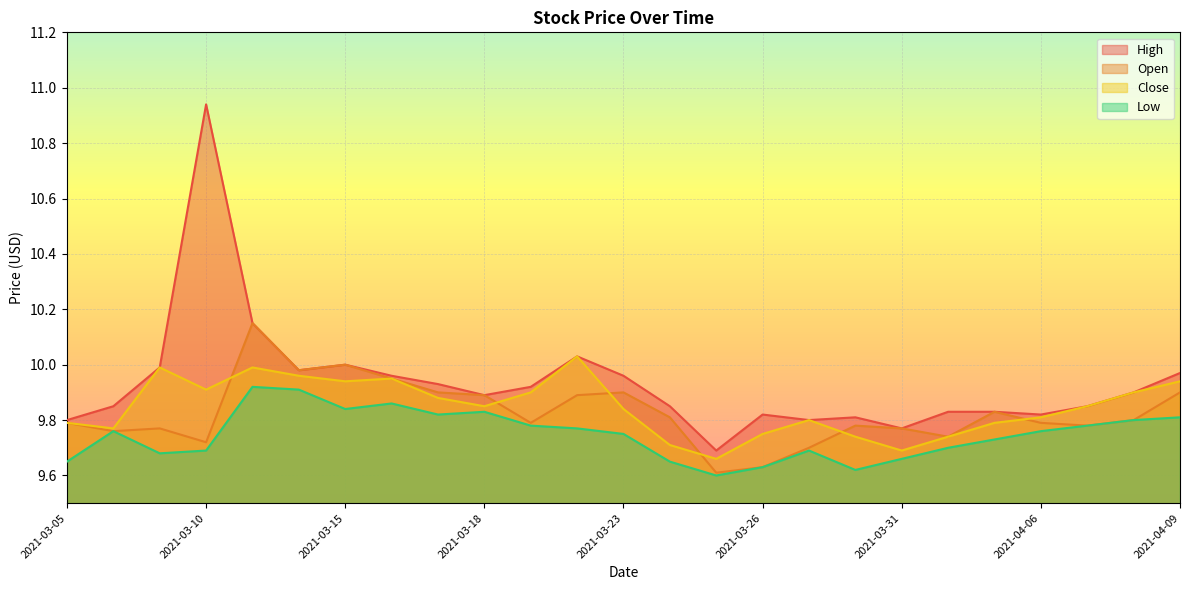

The Low series shows 9.8 at 2021-04-06. True or false?

True